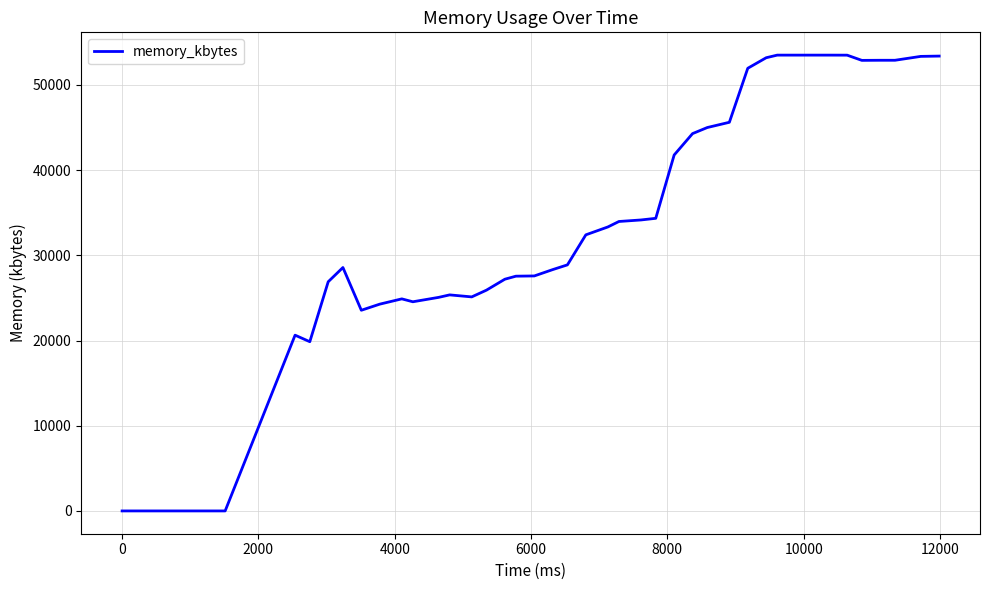

What is the sum of all values?

1417288